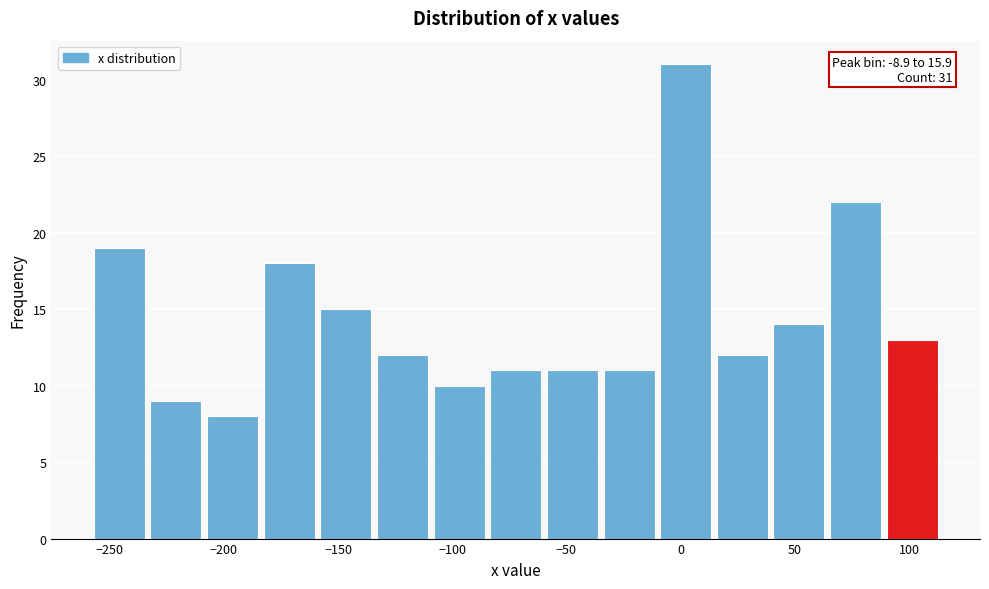

Over which range of the x-axis is the bar tallest?

-10 to 15